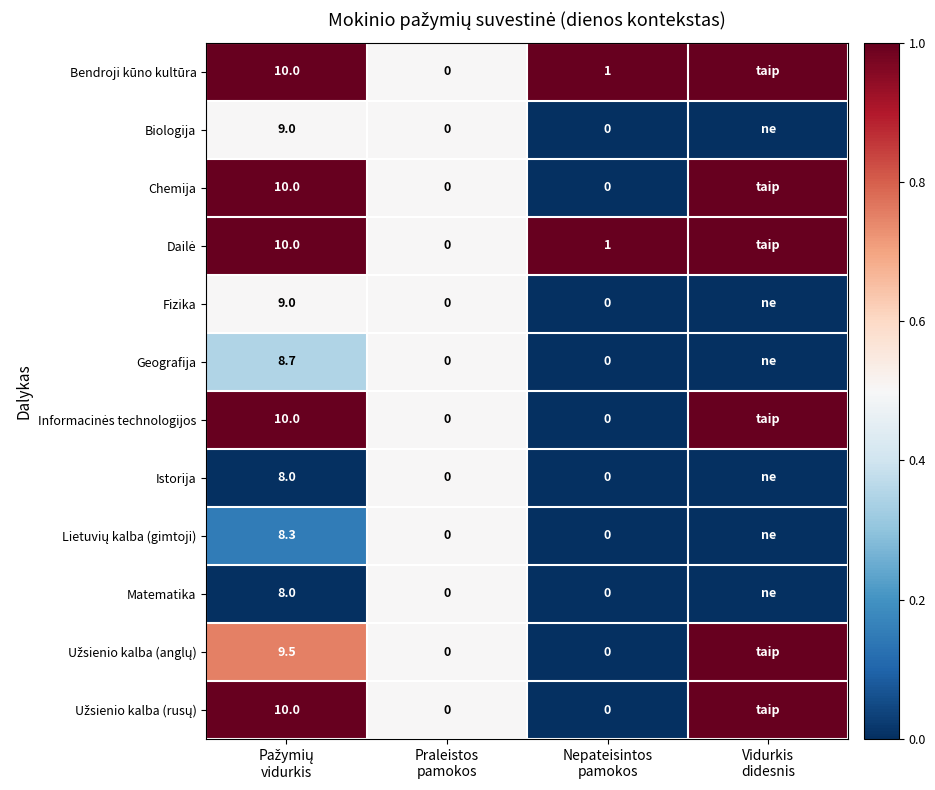

The value of Biologija at Nepateisintos pamokos is 0.0. True or false?

True